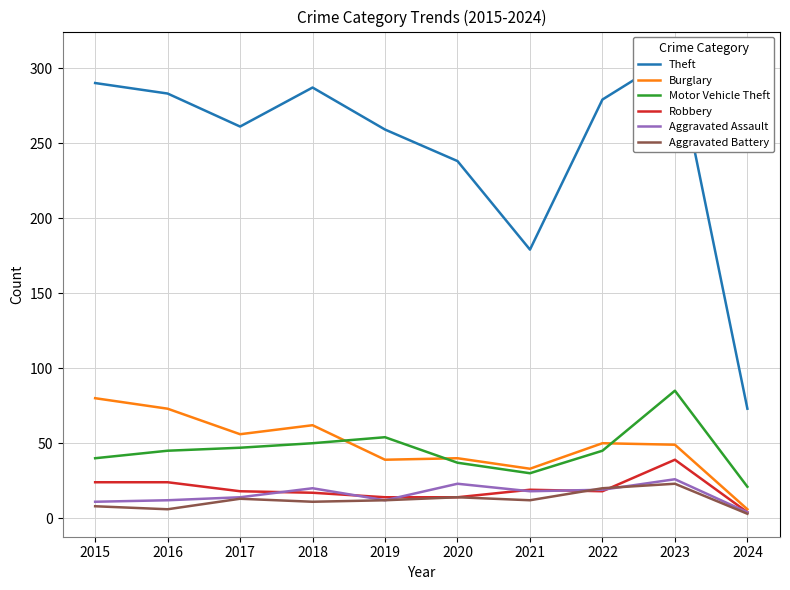

The Aggravated Battery series shows 11 at 2015. True or false?

False